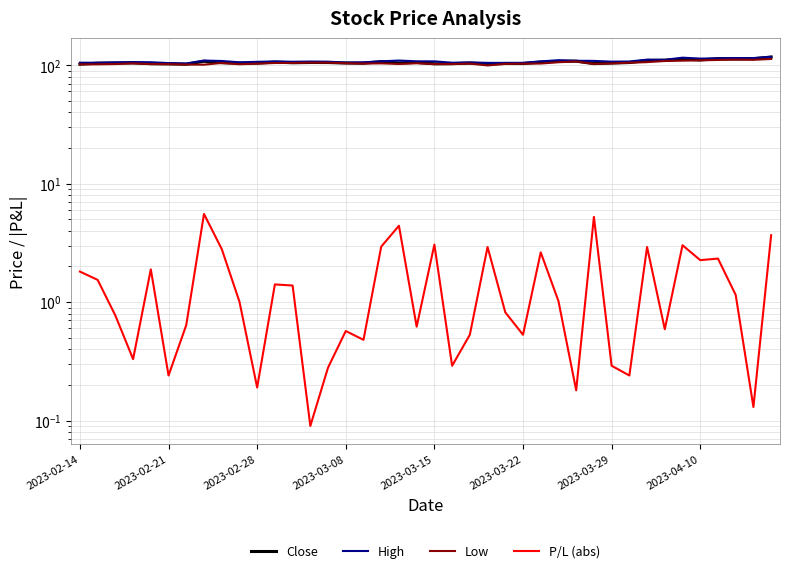

What is the total value across all series at 9?

312.8